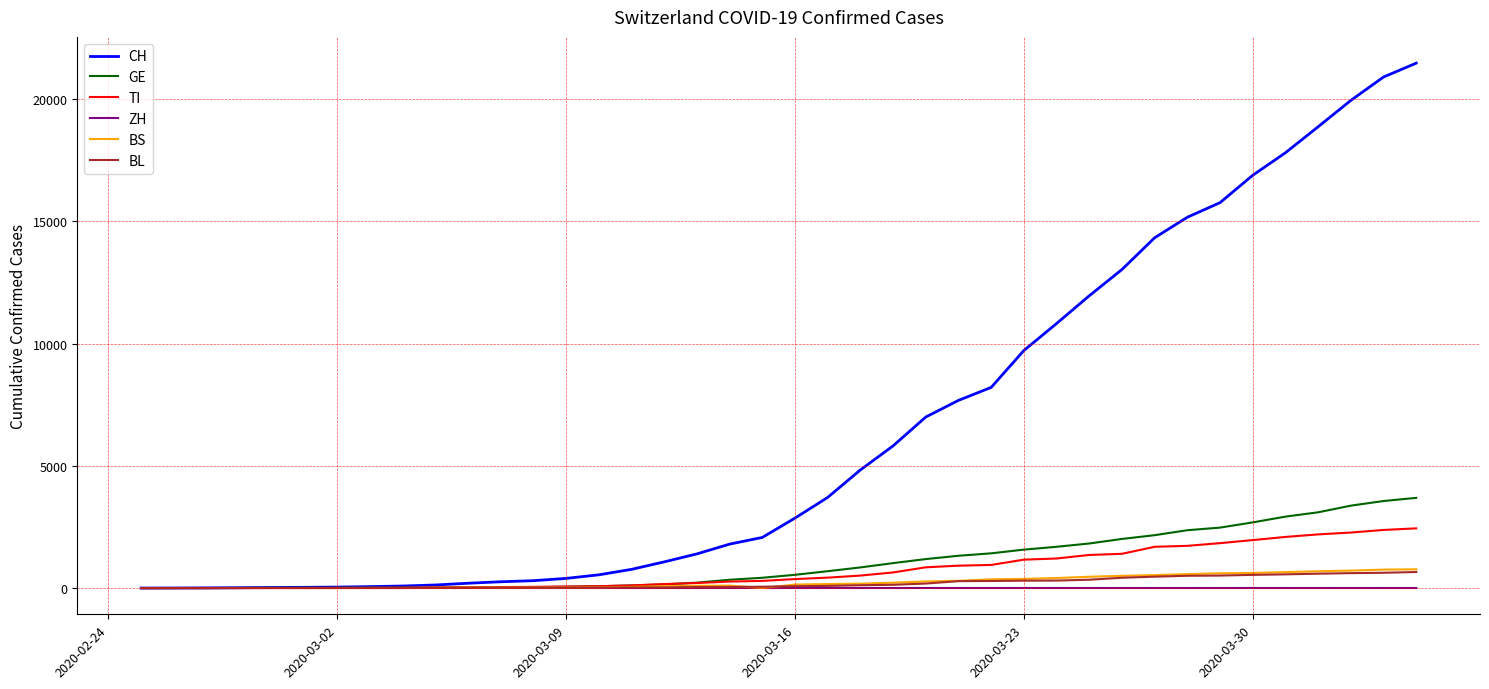

Which series has the largest total across all categories?

CH